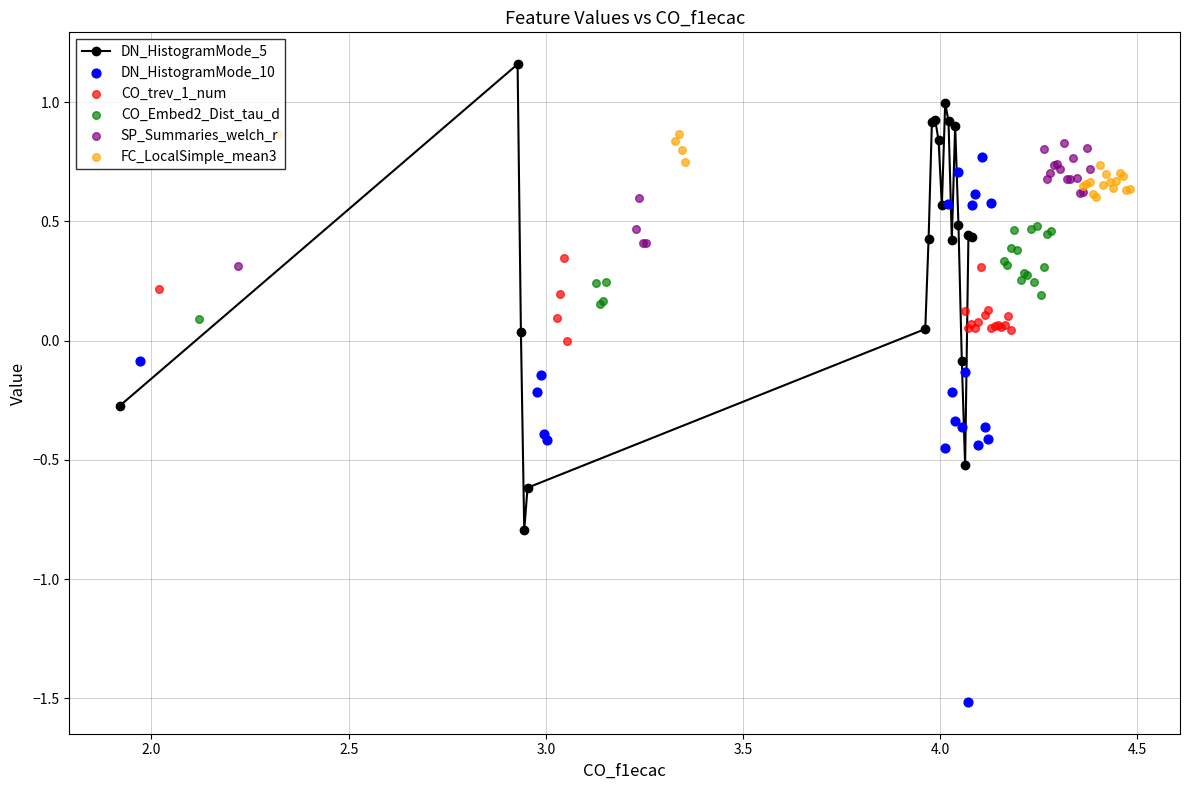

Which series has the widest spread of Y values?

DN_HistogramMode_10